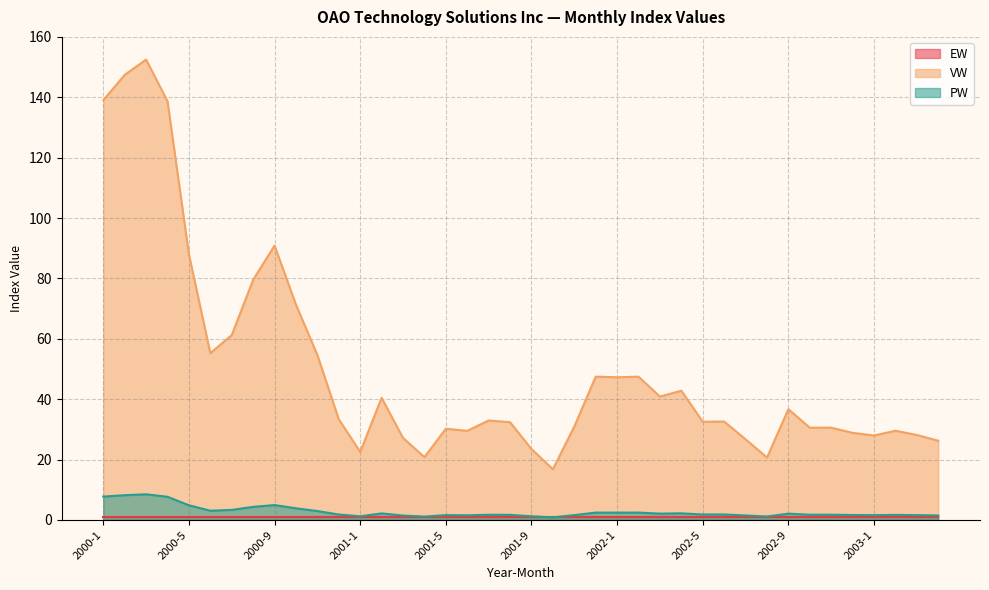

Is it true that VW equals 6.3 at 2001-6?

False